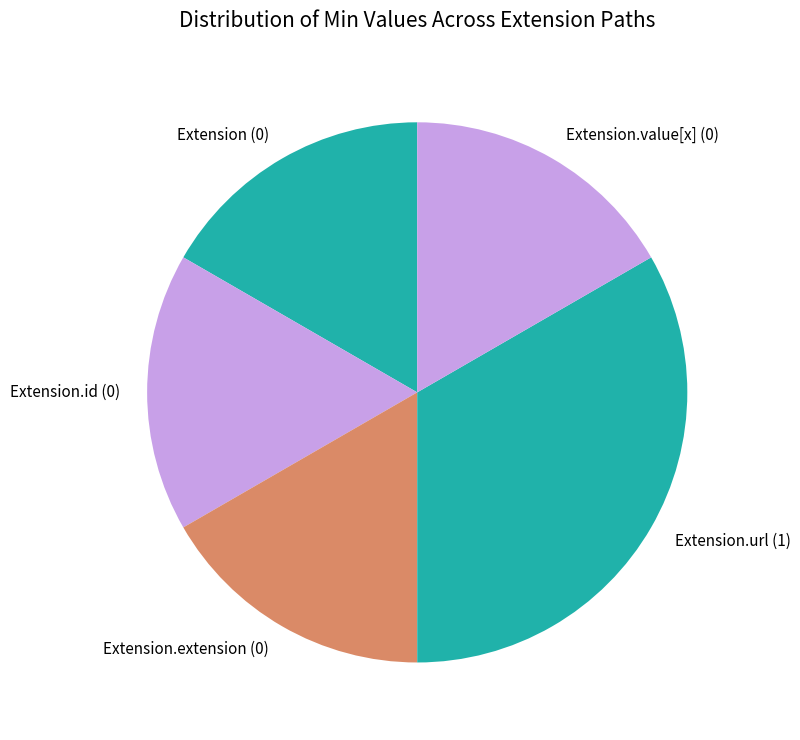

Does Extension.value[x] represent more than half of the total?

No